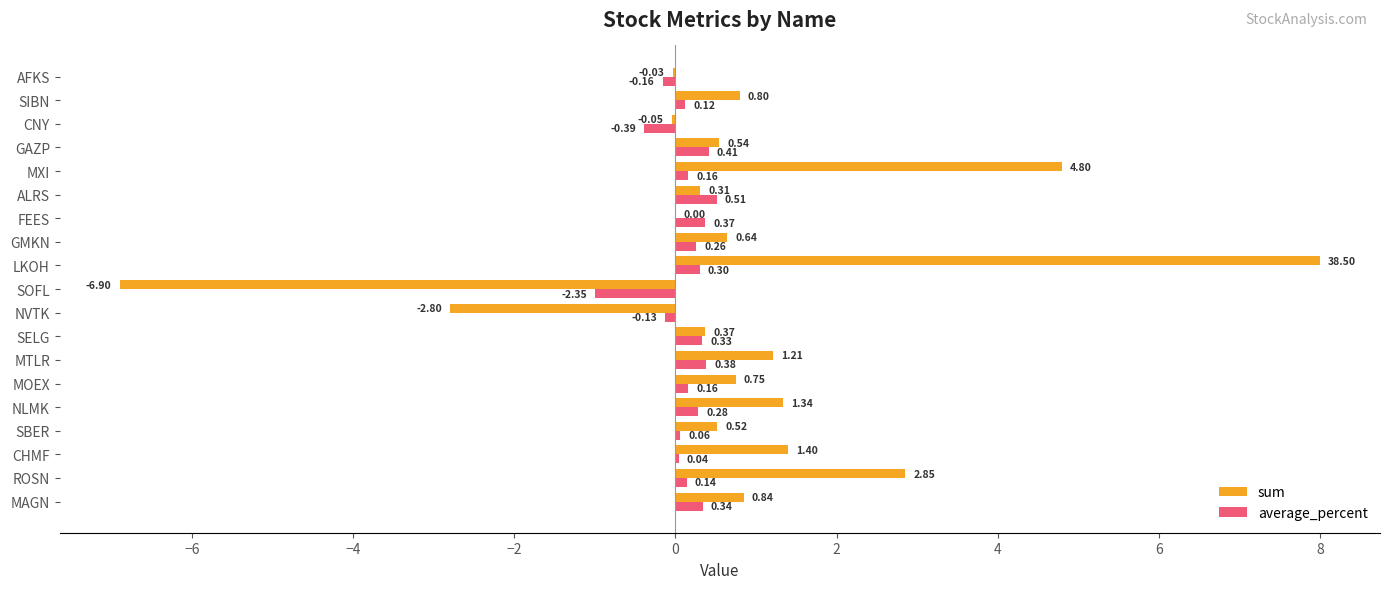

Between SOFL and AFKS, which series saw the biggest shift?

sum